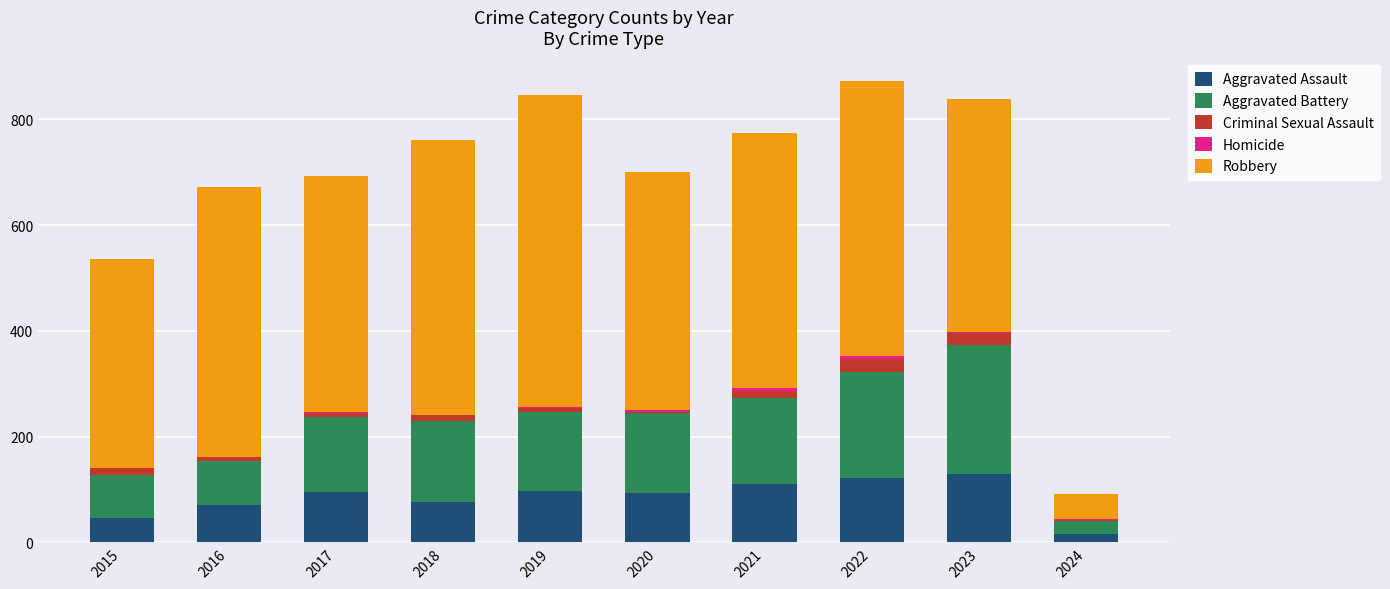

What is the highest value of the Aggravated Assault series?

130